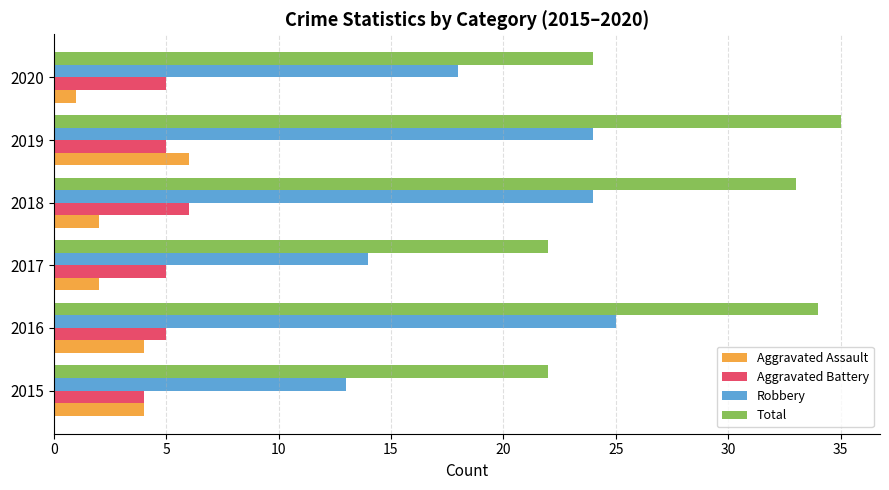

What are all the series names shown in the legend?

Aggravated Assault, Aggravated Battery, Robbery, Total